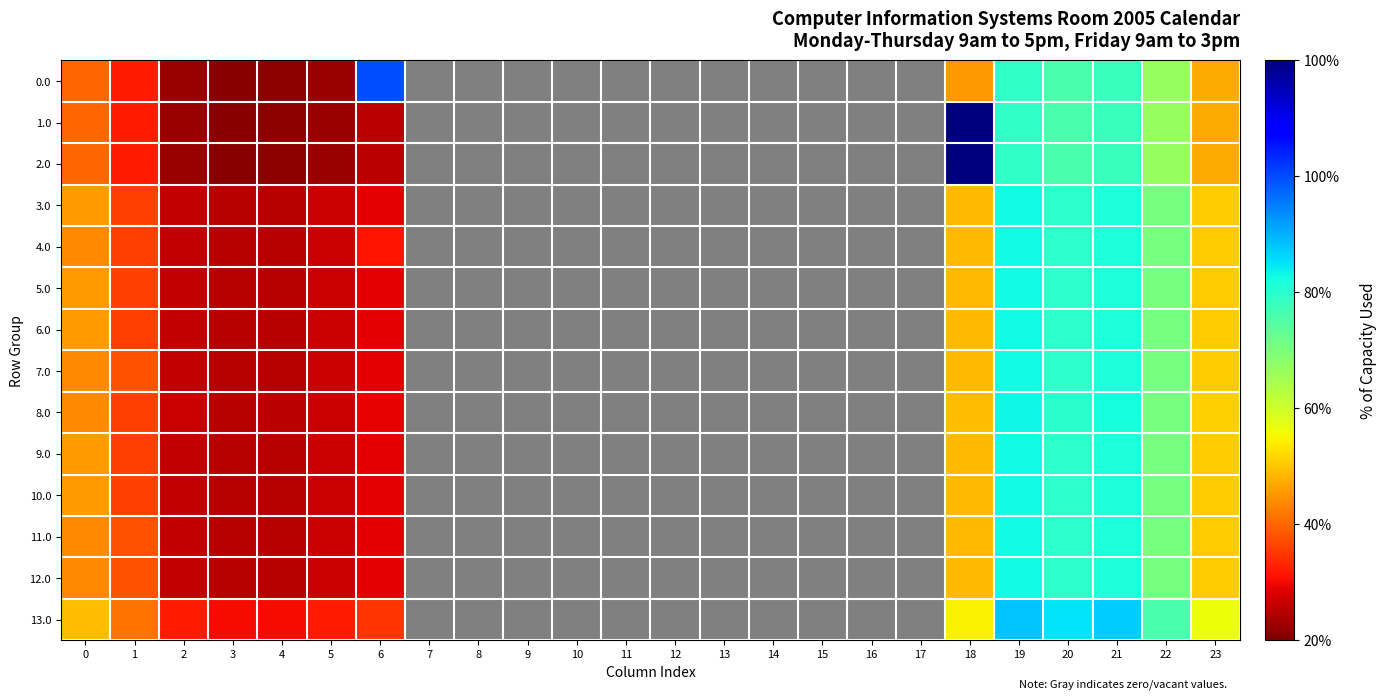

How many categories are shown in the chart?

24